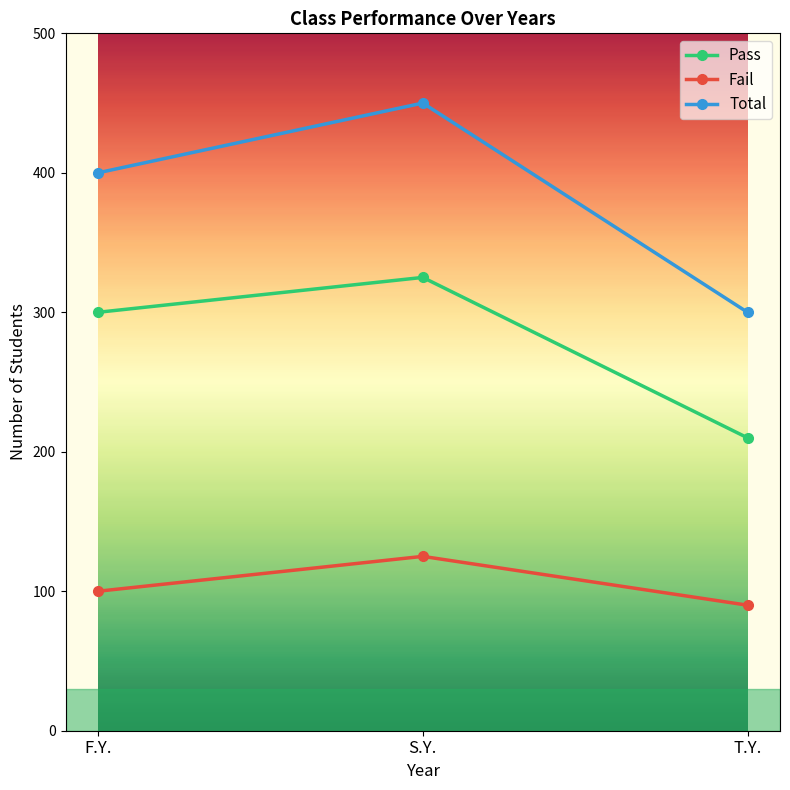

What are all the series names shown in the legend?

Pass, Fail, Total